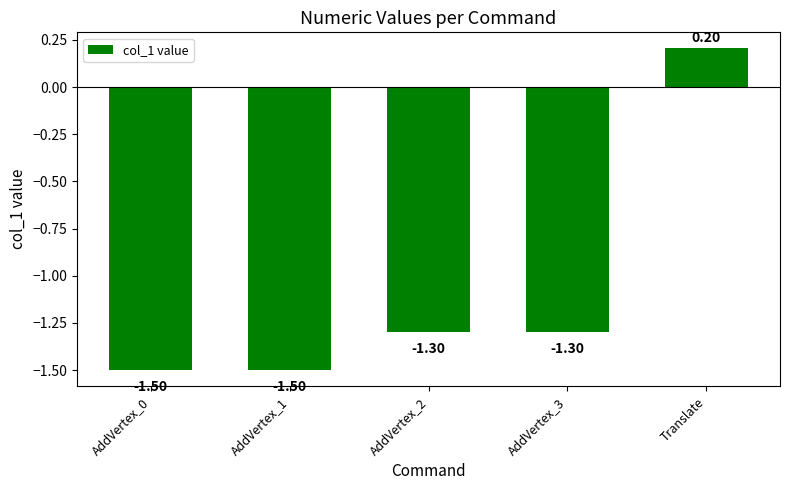

What is the value of the 2nd bar from the left?

-1.5